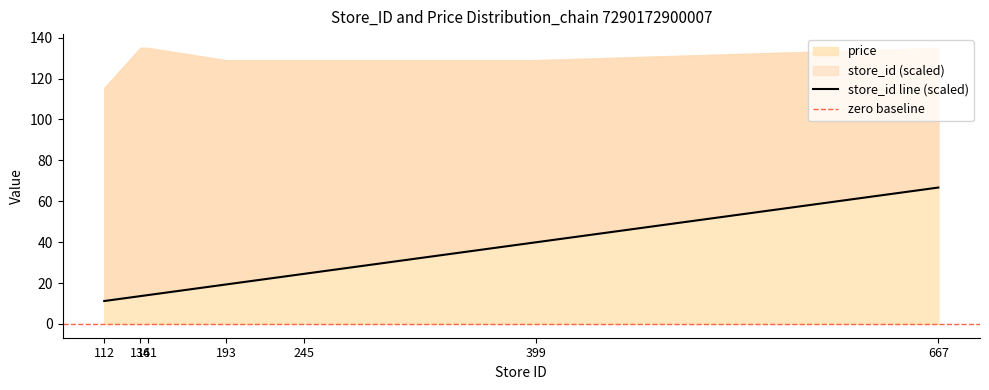

Which has a higher value, 399 or 141?

399